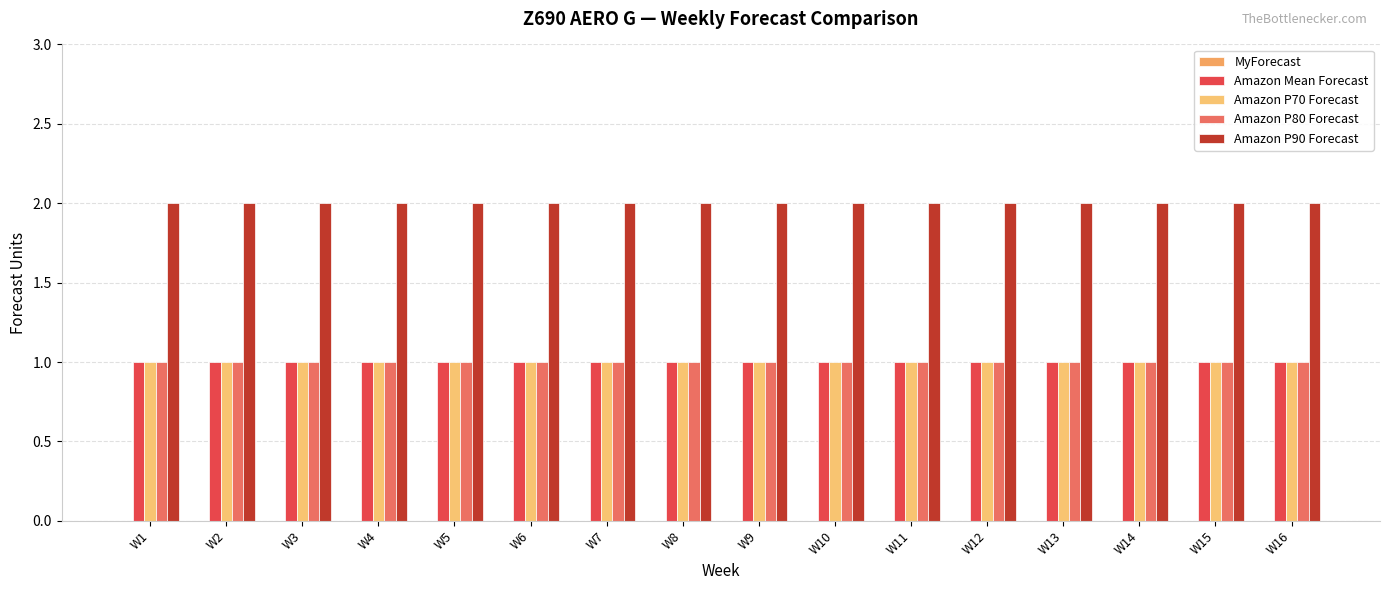

How many data points does each series have?

16